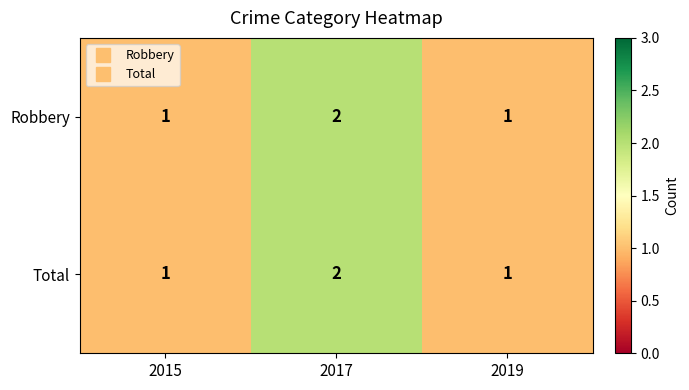

Reading left to right, list all the values displayed in this chart.

Robbery: 2015=1	2017=2	2019=1
Total: 2015=1	2017=2	2019=1